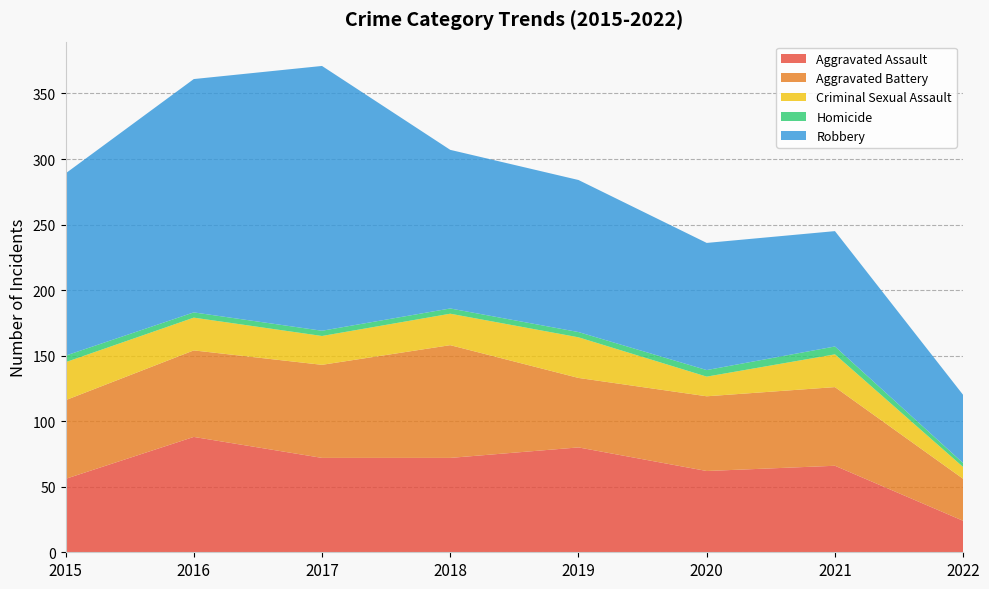

Reading right to left, what are all the values shown in this chart?

Aggravated Assault: 2022=24	2021=66	2020=62	2019=80	2018=72	2017=72	2016=88	2015=56
Aggravated Battery: 2022=32	2021=60	2020=57	2019=53	2018=86	2017=71	2016=66	2015=60
Criminal Sexual Assault: 2022=9	2021=25	2020=15	2019=31	2018=24	2017=22	2016=25	2015=29
Homicide: 2022=3	2021=6	2020=5	2019=4	2018=4	2017=4	2016=4	2015=5
Robbery: 2022=52	2021=88	2020=97	2019=116	2018=121	2017=202	2016=178	2015=139